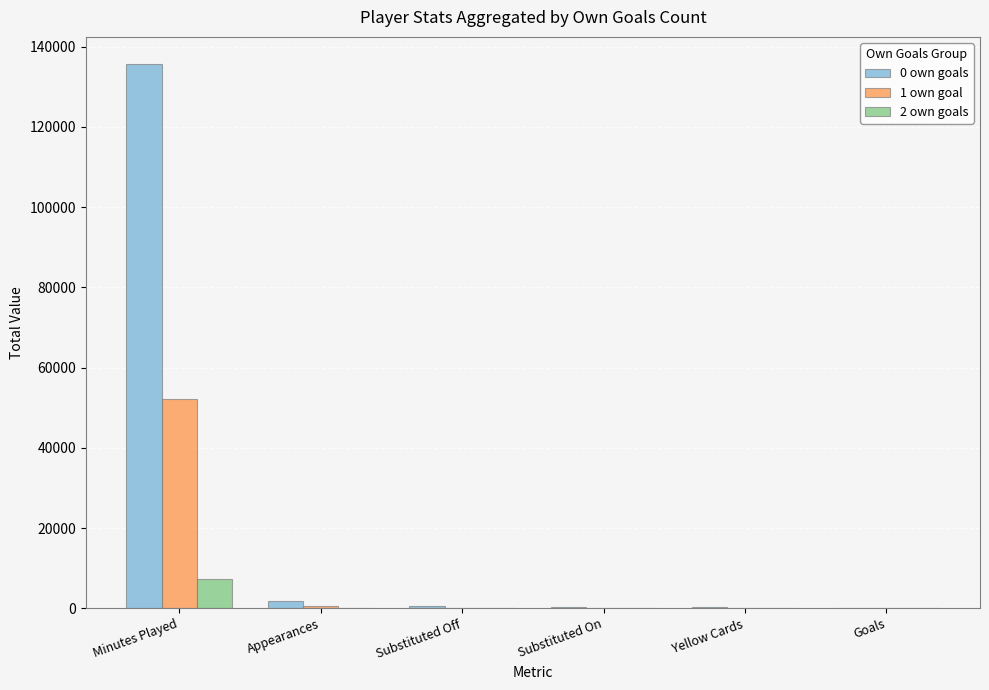

Which series has the largest total across all categories?

0 own goals